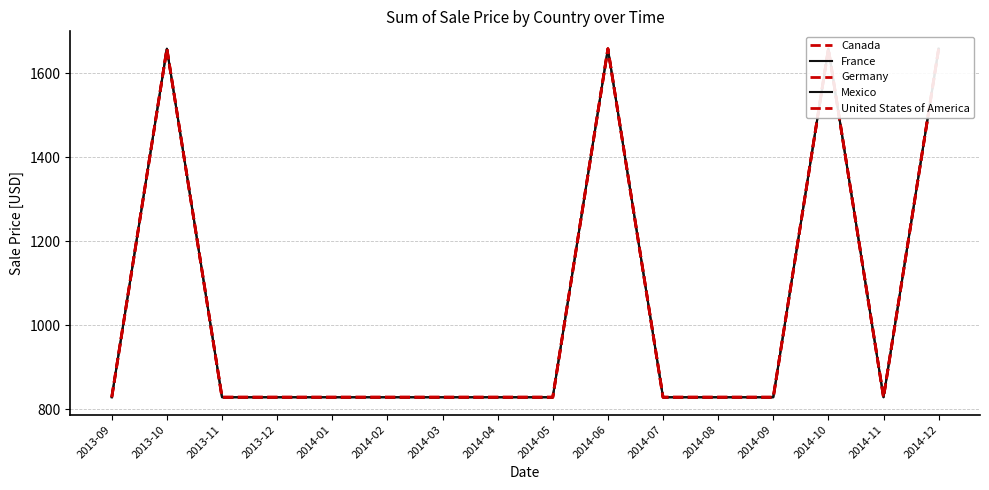

What are all the series names shown in the legend?

Canada, France, Germany, Mexico, United States of America